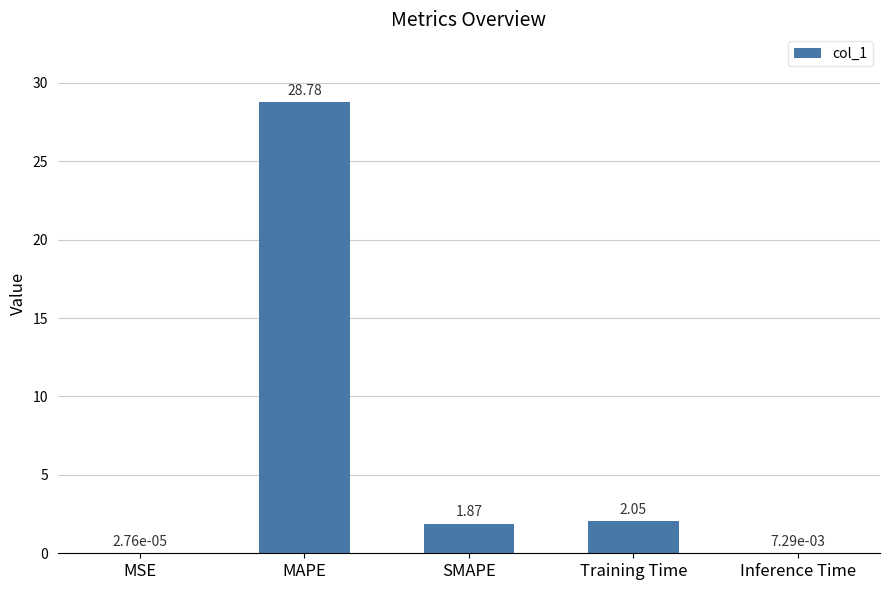

What is the sum of all values?

32.7